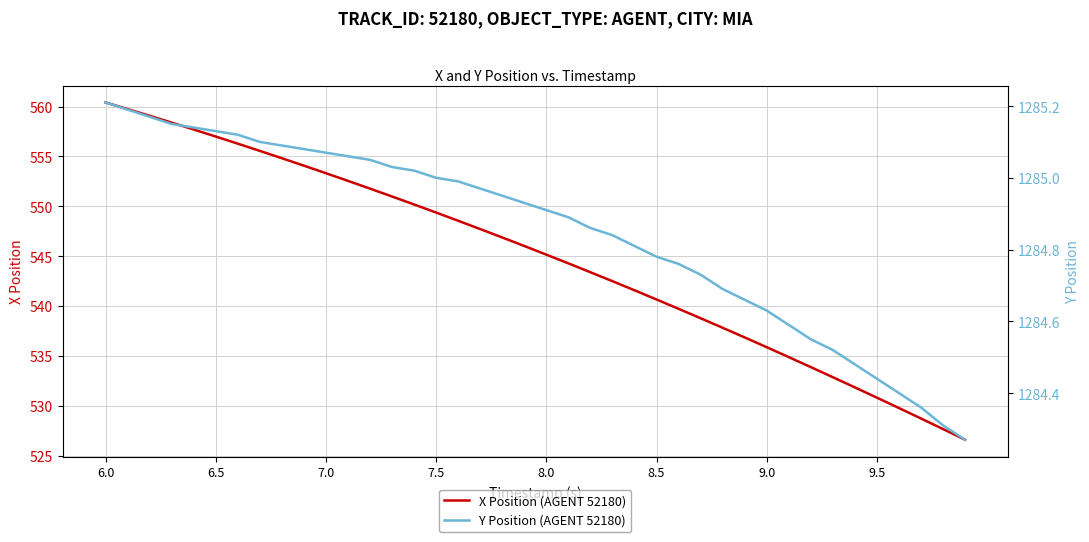

Which series has the widest spread of values?

X Position (AGENT 52180)